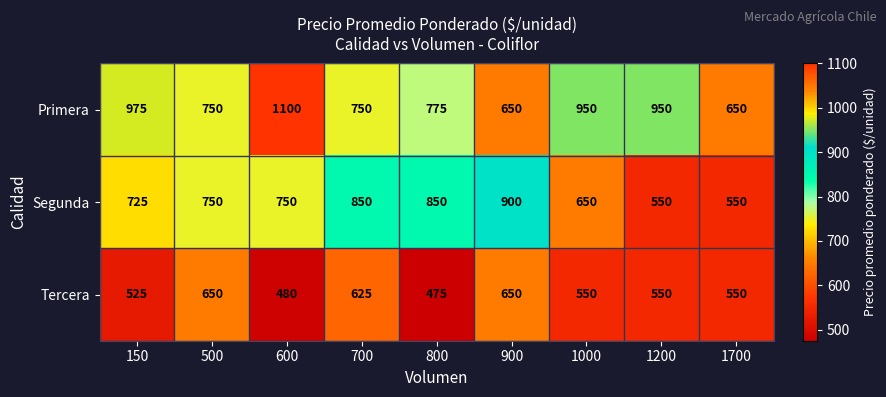

Reading left to right, what are all the values shown in this chart?

Primera: 975	750	1100	750	775	650	950	950	650
Segunda: 725	750	750	850	850	900	650	550	550
Tercera: 525	650	480	625	475	650	550	550	550